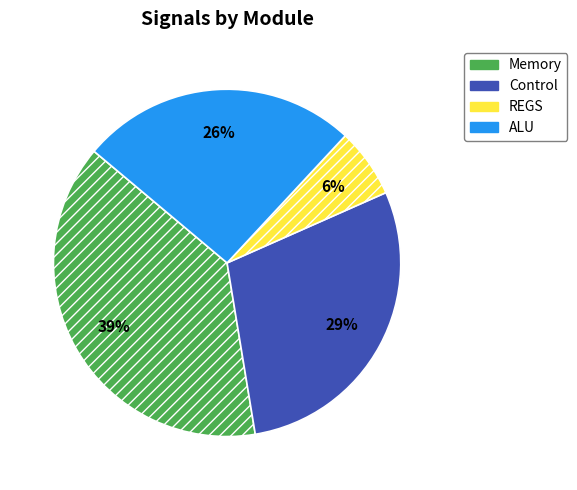

To the nearest percent, what percentage of the pie is ALU?

26%